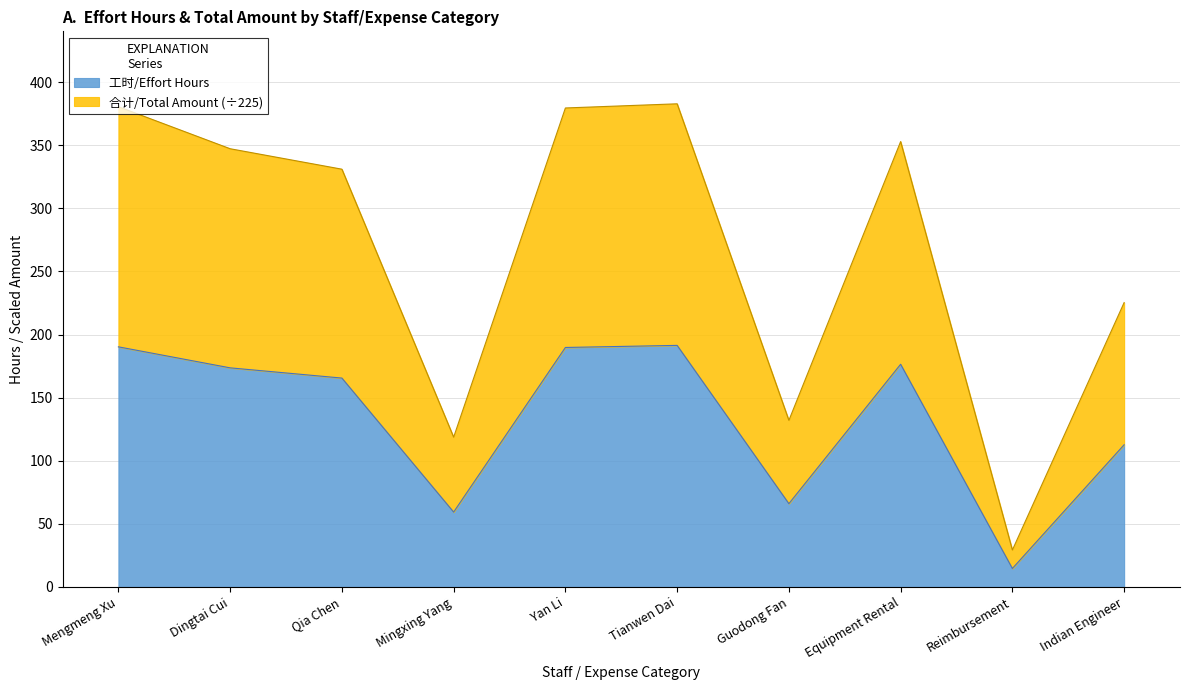

What is the value of the 工时/Effort Hours point at the 10th from the left?

112.7